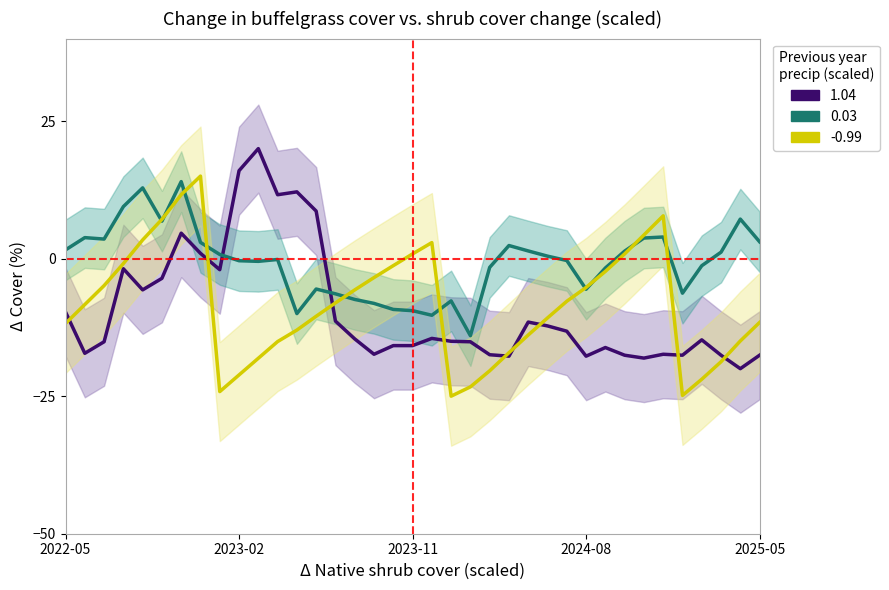

How many intersections are there between 1.04 and 0.03?

2